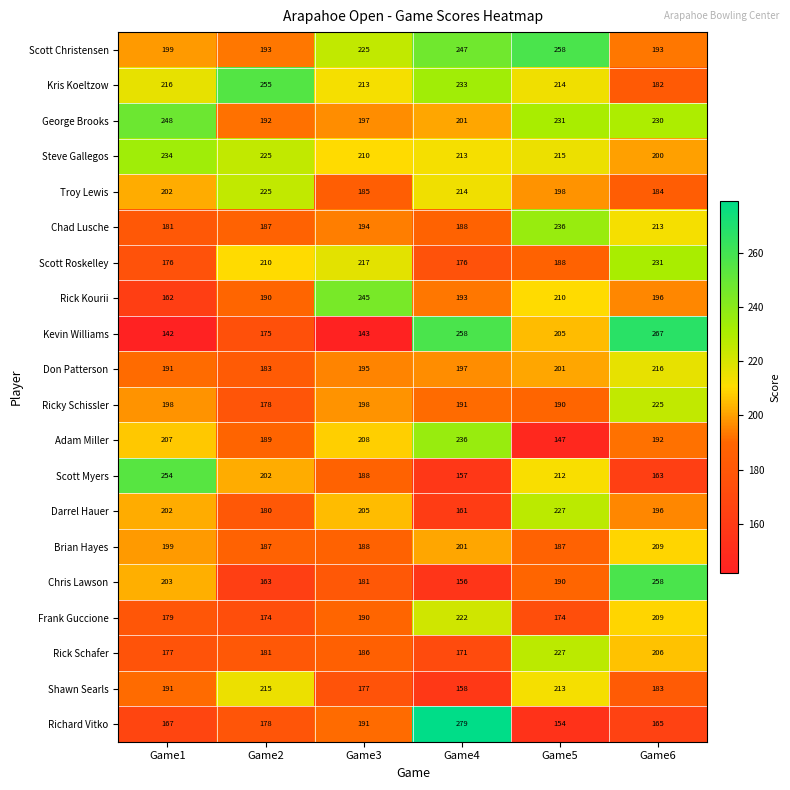

Which category has the highest value in the Scott Roskelley series?

Game6